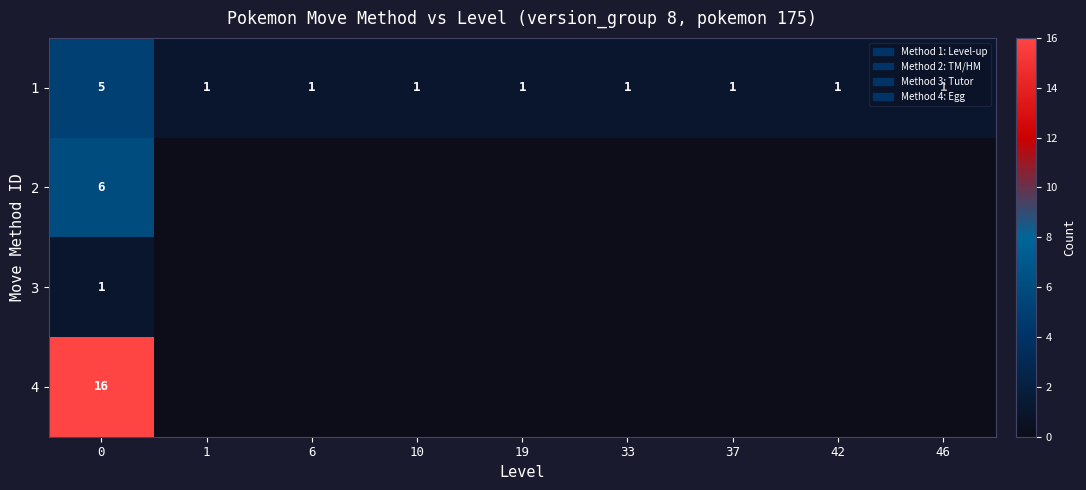

At how many categories does at least one series exceed 0?

9